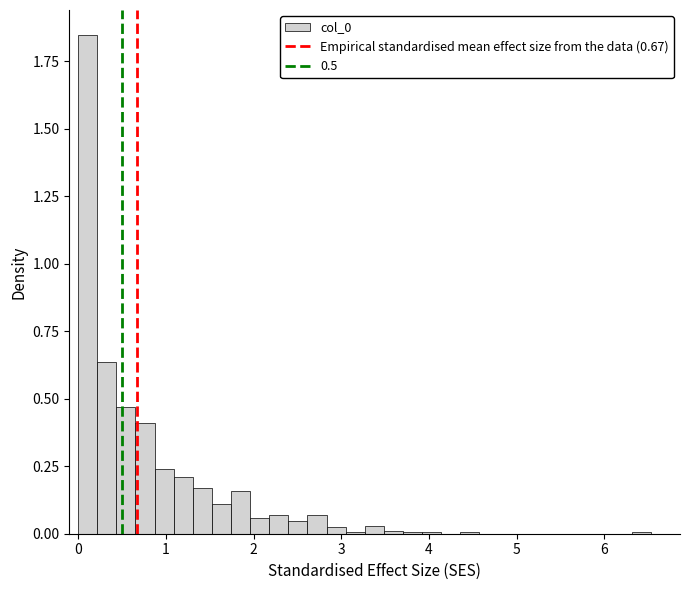

Around what value on the x-axis is the tallest bar? Give the approximate position of its centre, as read against the axis.

0.1